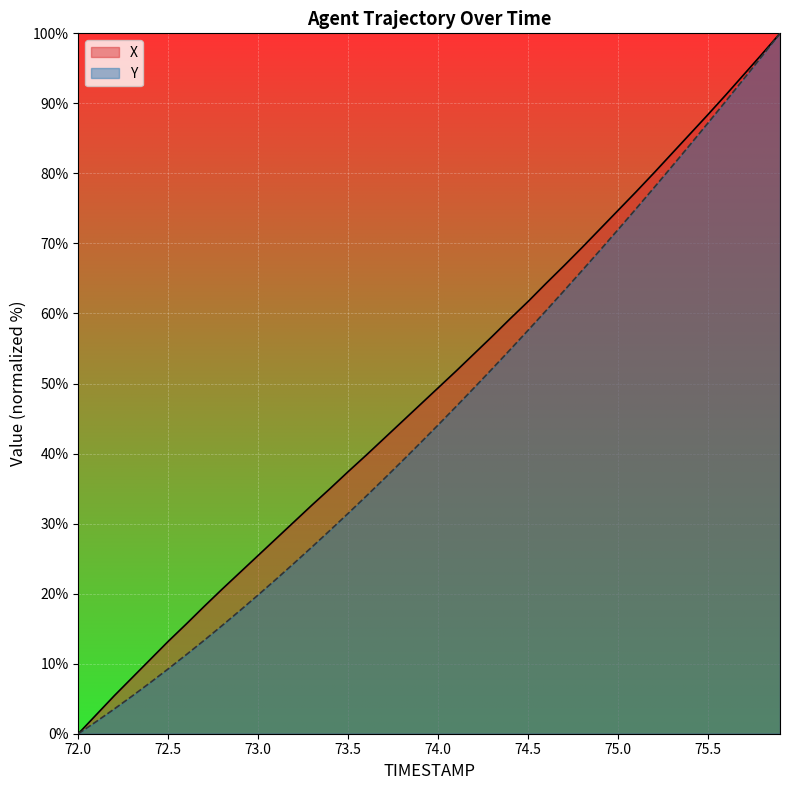

True or false: X has a value of 87.2 at 75.5.

True